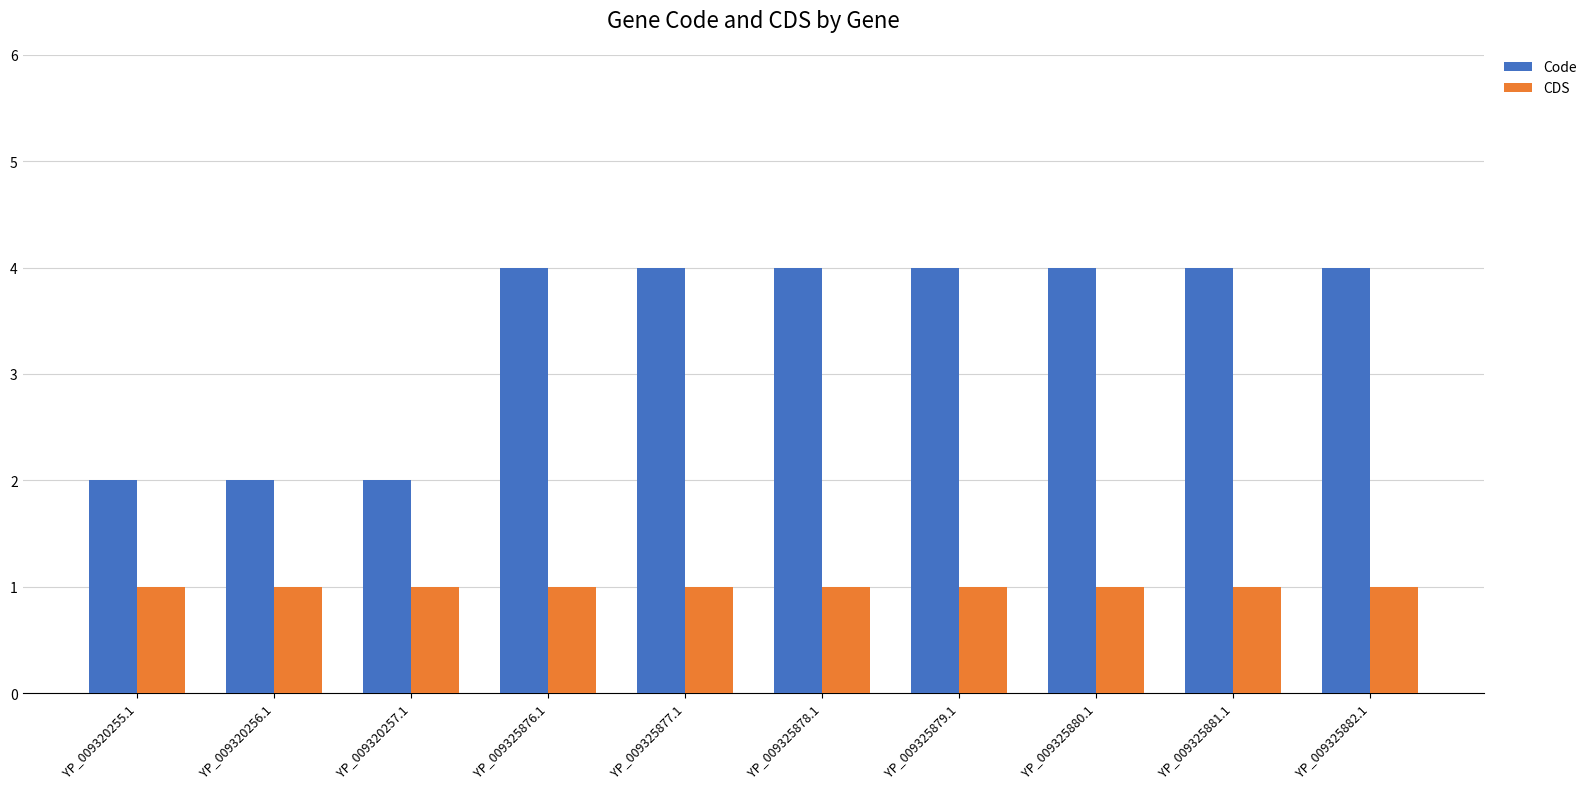

What is the average value of the CDS series?

1